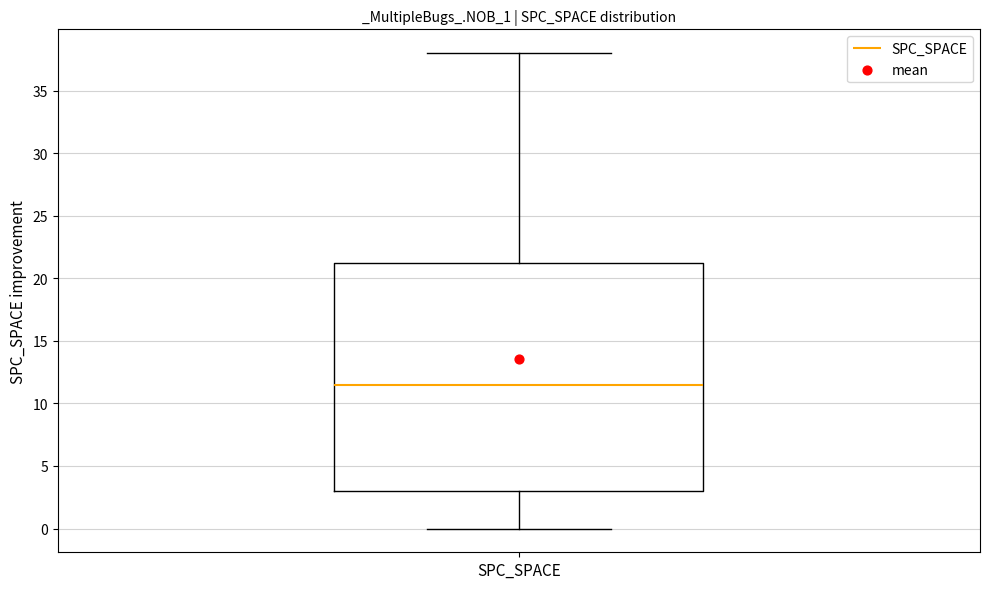

Read this box plot against the y-axis: the position of the median line, the range covered by the box, and the ends of both whiskers. The values are not printed on the chart, so give them approximately, as read against the axis.

median 11.5, box 3.0 to 21.5, whiskers 0.0 to 38.0